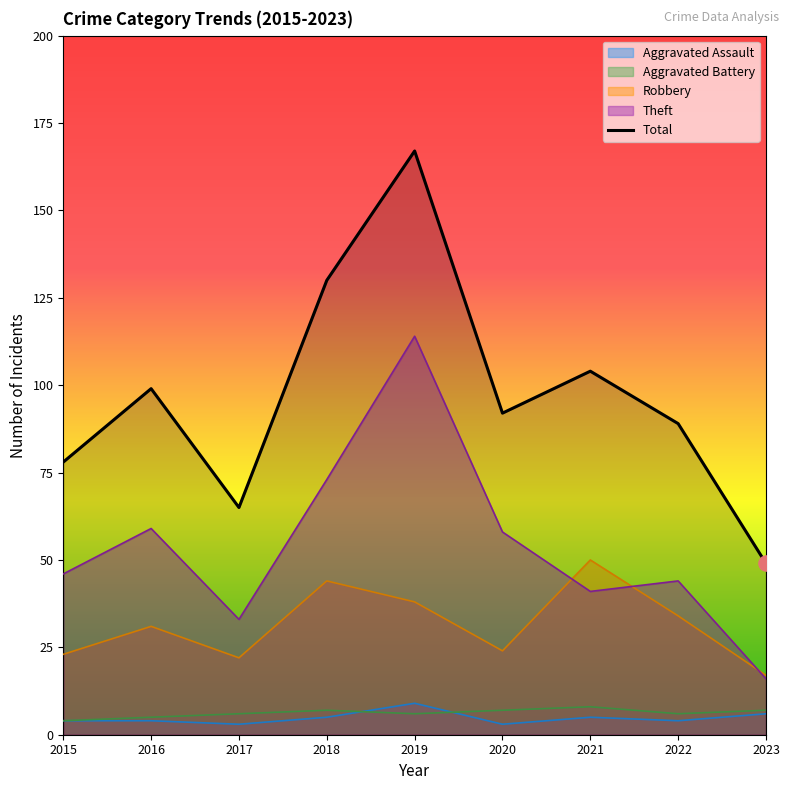

What is the ratio of the value at 2019 to the value at 2018?

1.3